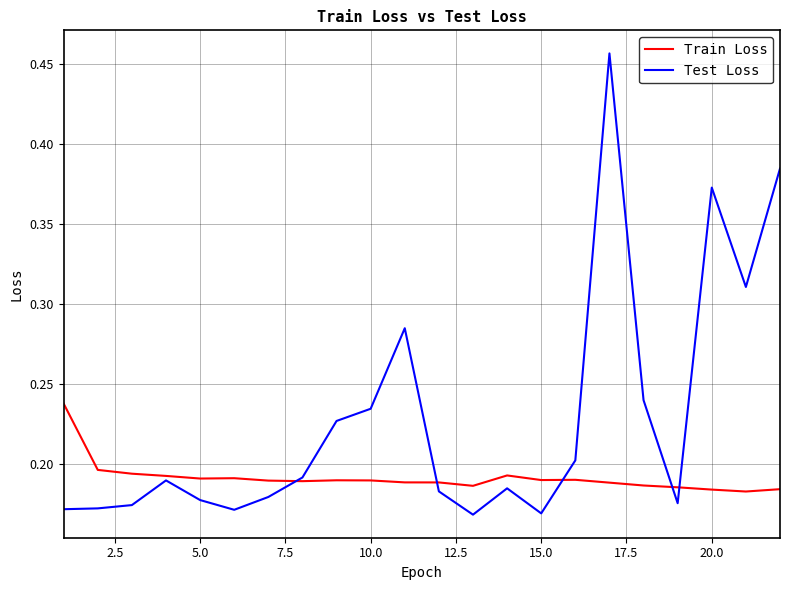

Which series has the largest total across all categories?

Test Loss